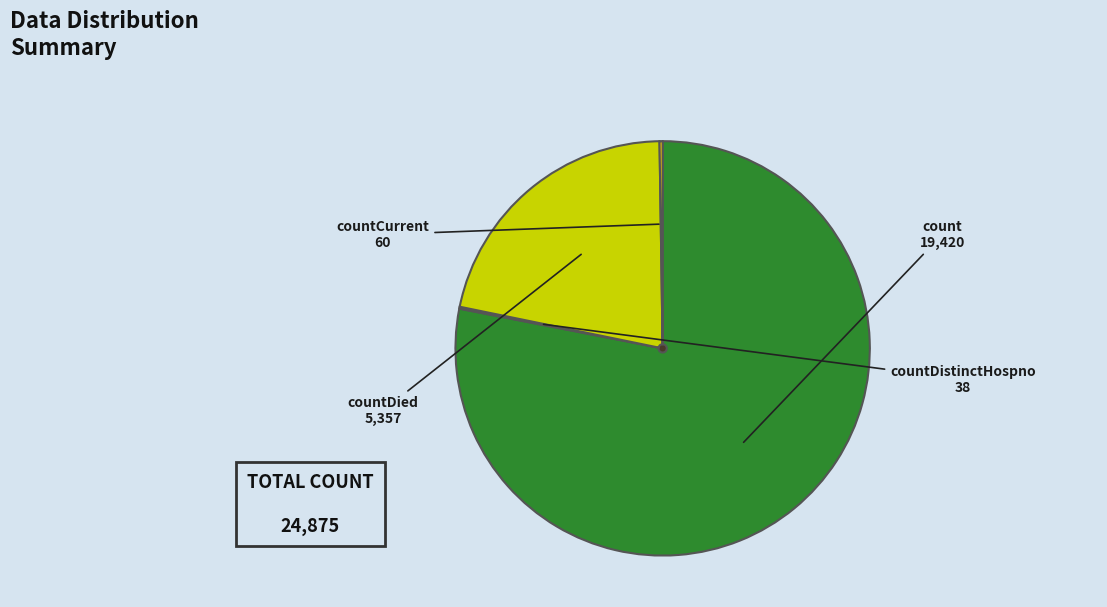

Is there any slice that represents more than half of the pie?

Yes